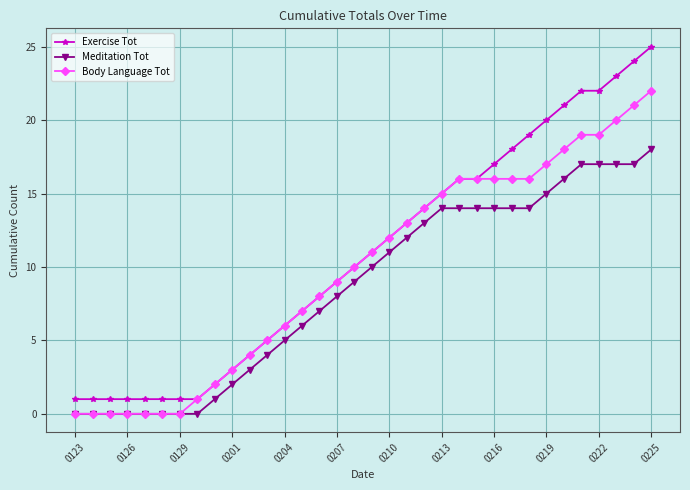

Rank the series by their average value, from lowest to highest.

Meditation Tot, Body Language Tot, Exercise Tot